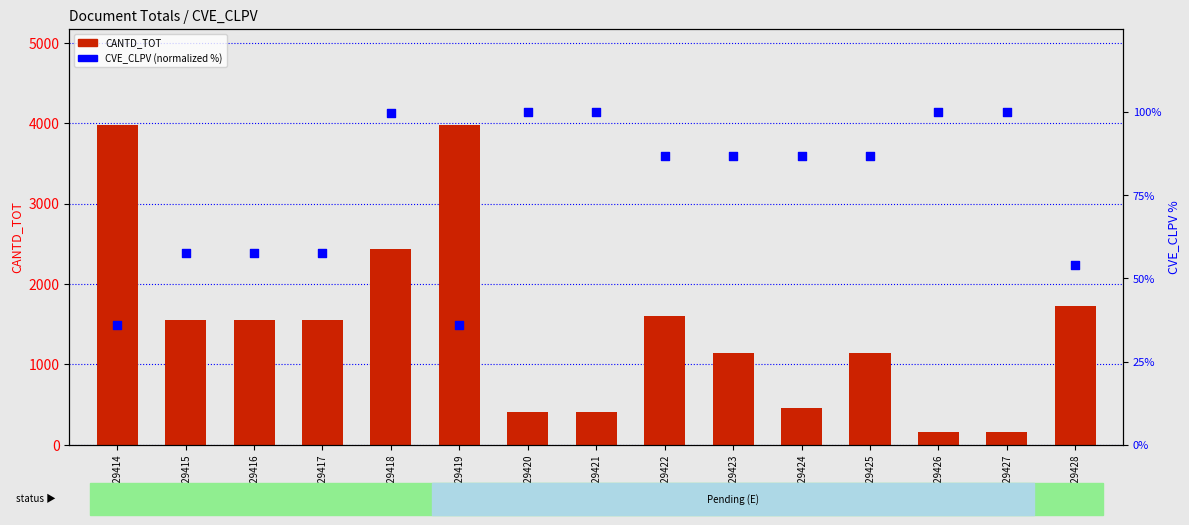

What is the total value across all series at F29425?

1231.2